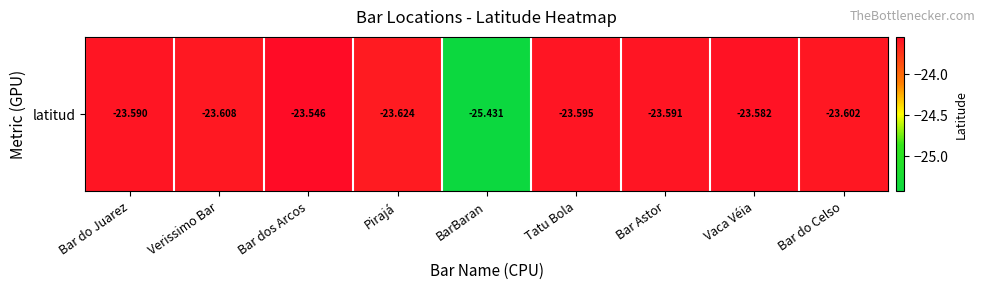

Reading left to right, extract all data points from this chart.

-23.6	-23.6	-23.5	-23.6	-25.4	-23.6	-23.6	-23.6	-23.6